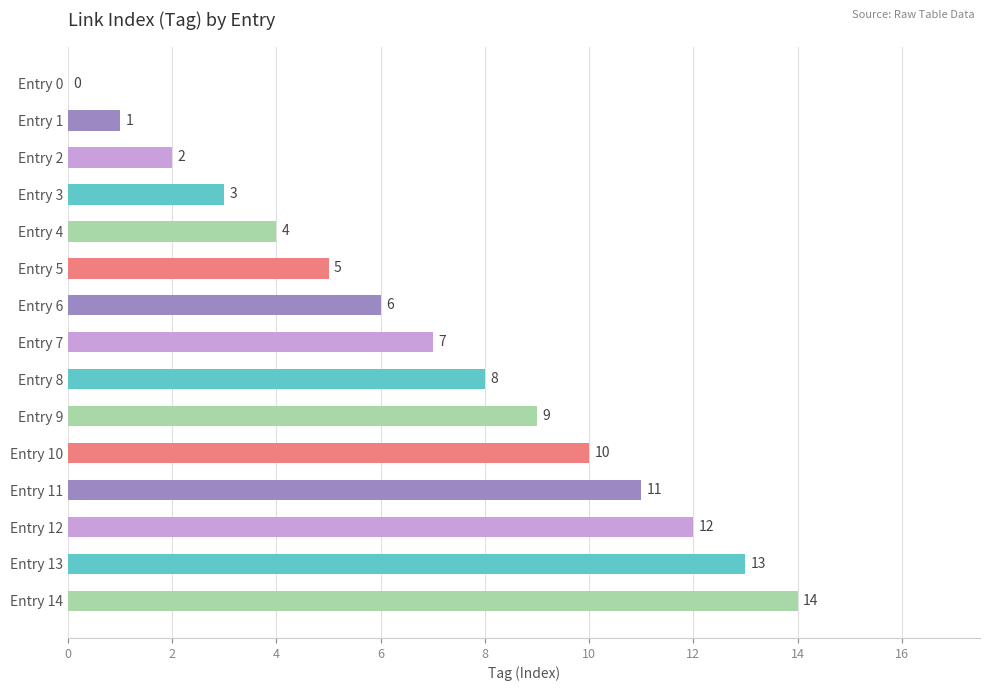

Between Entry 11 and Entry 7, which is larger?

Entry 11